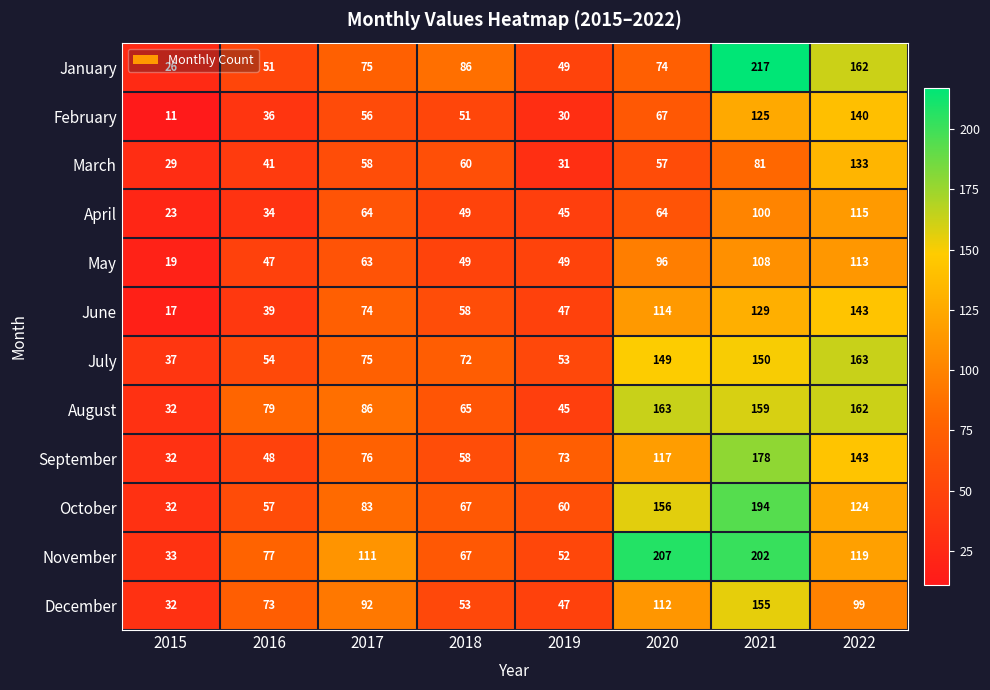

Which series has the largest total across all categories?

November